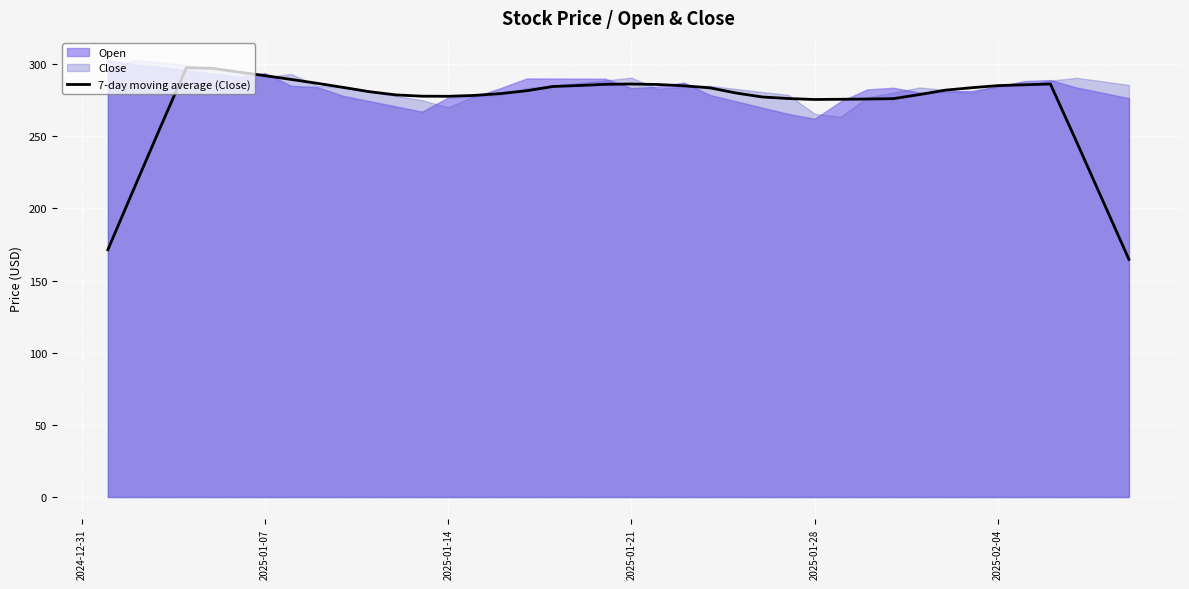

How many lines are shown in the chart?

1